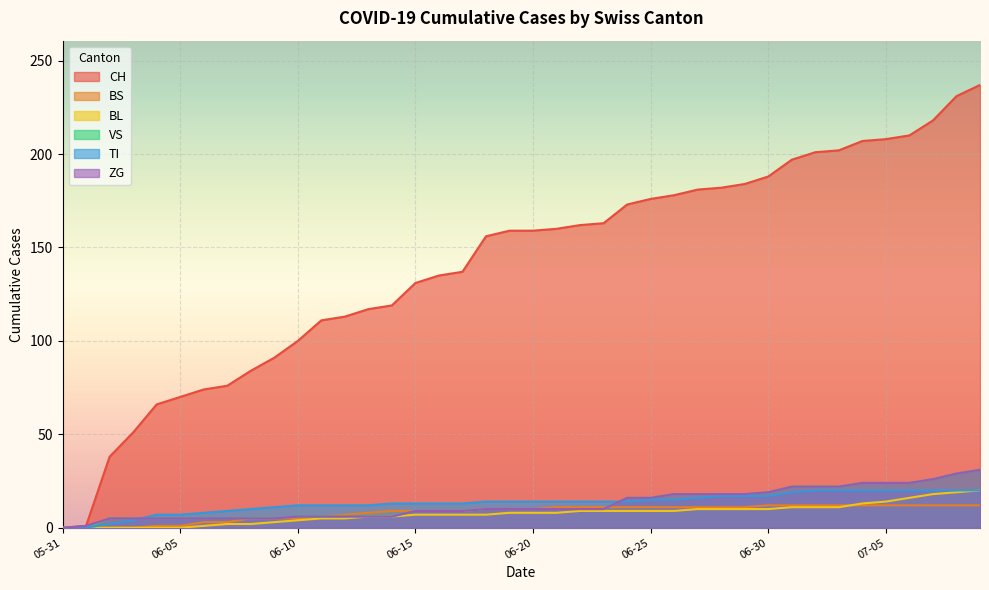

At which label does ZG first exceed 10?

2020-06-24